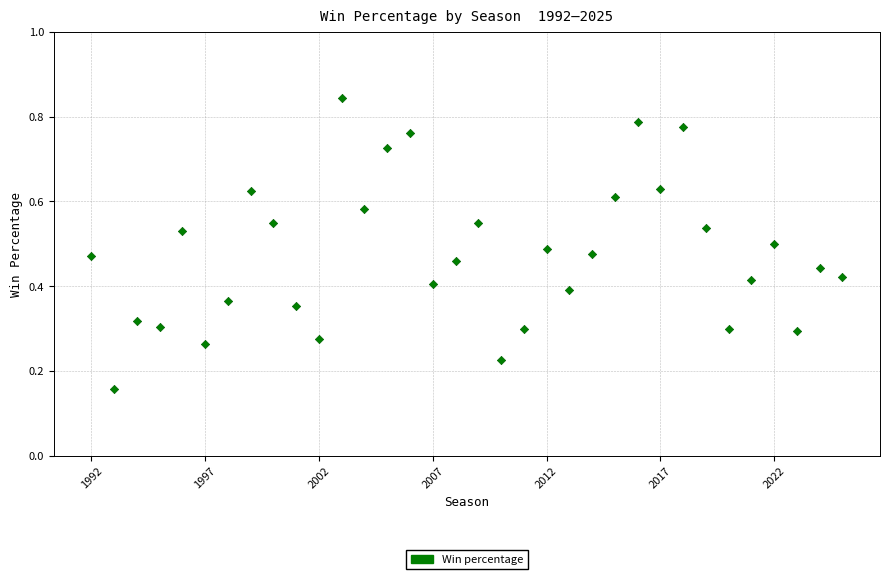

What is the range of X values (max minus min)?

33.0